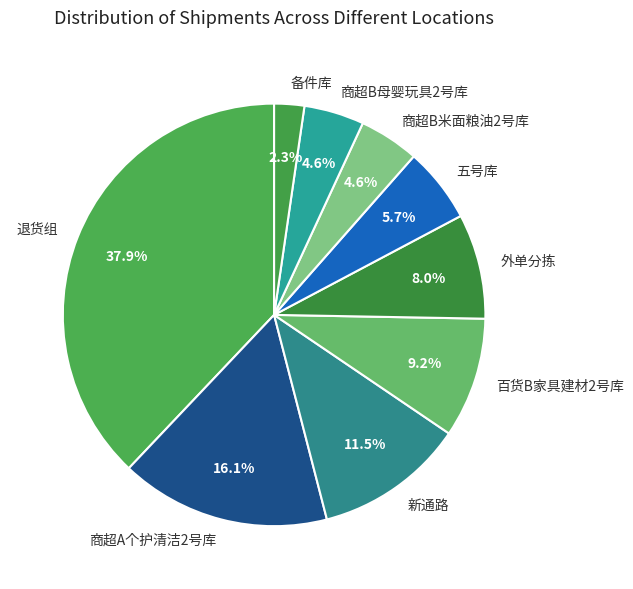

Is there a majority slice in this chart?

No